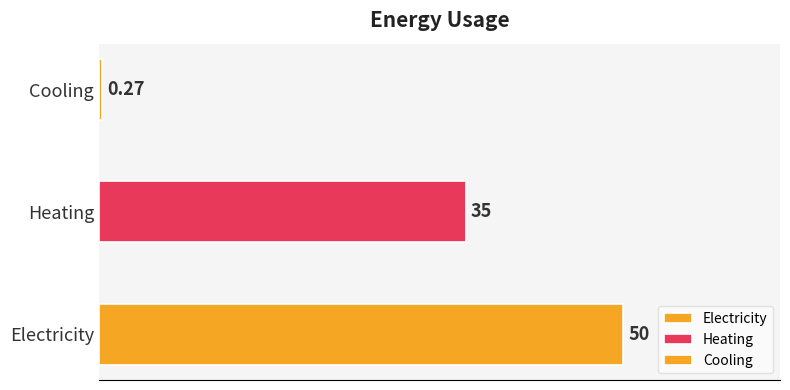

Reading left to right, transcribe all the data shown in this chart.

Electricity=50.0	Heating=35.0	Cooling=0.3